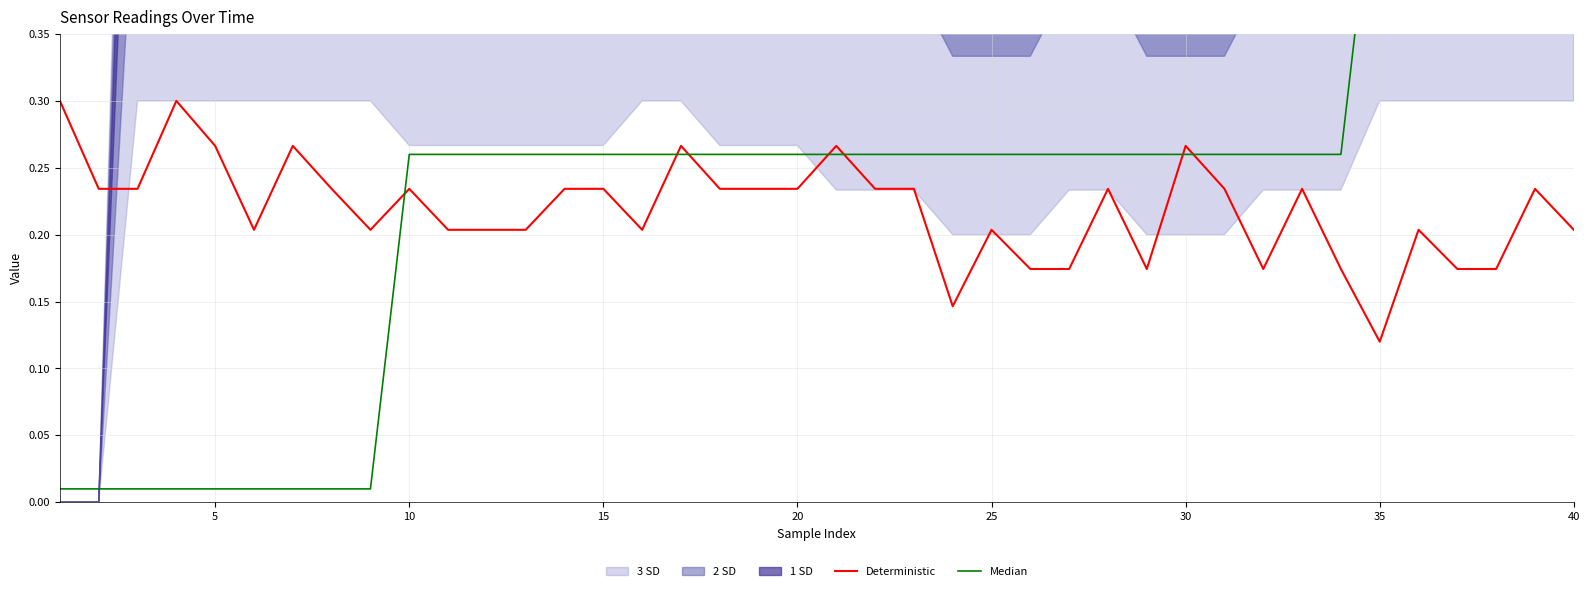

True or false: Deterministic has more than 2 points higher than both neighbors.

True